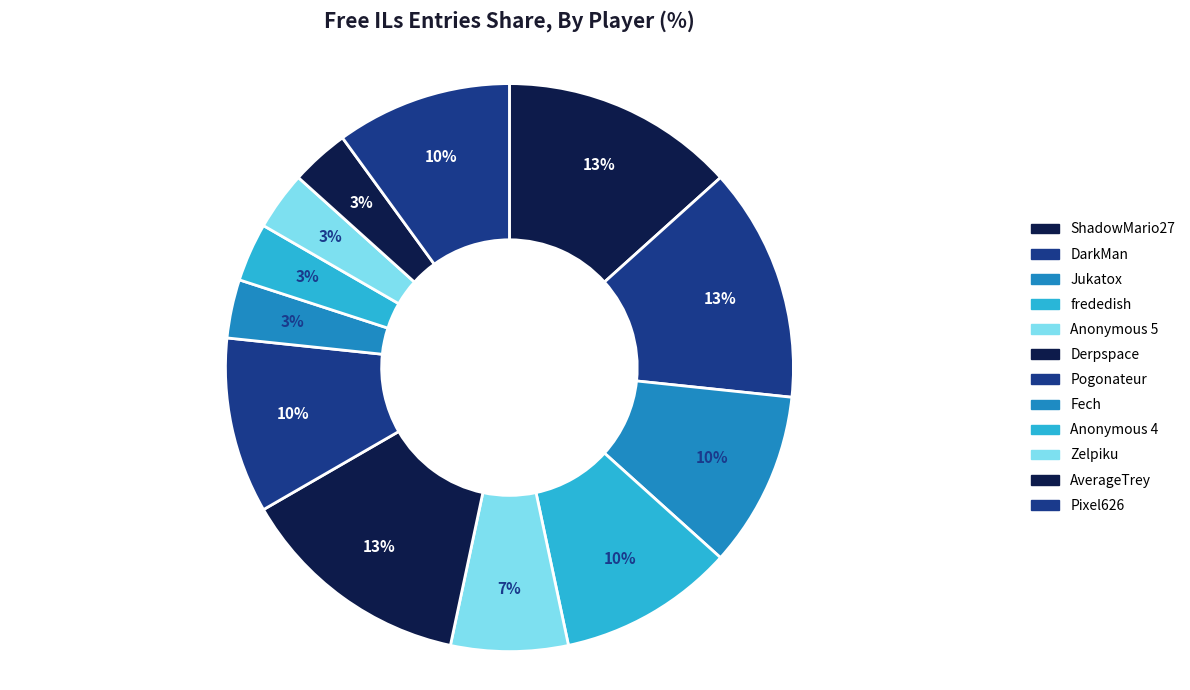

Count the number of slices in the pie.

12